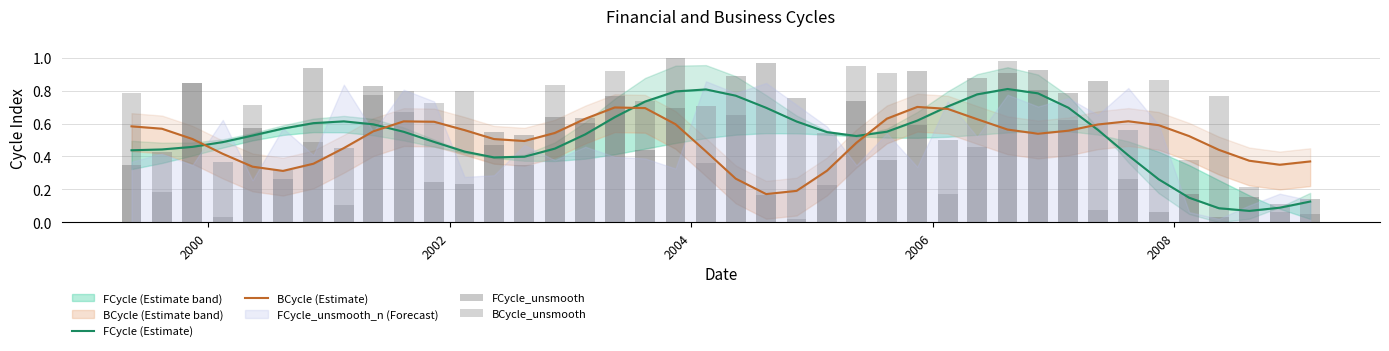

What is the difference between the maximum and minimum values in the FCycle (Estimate) series?

0.7